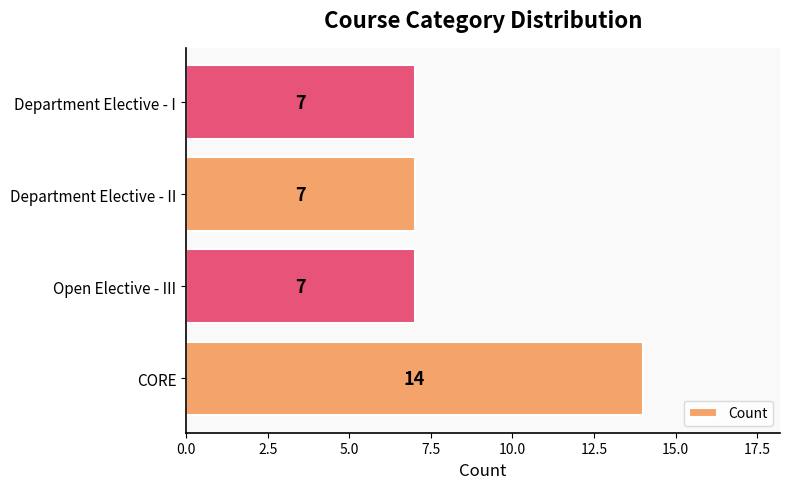

Which has a higher value, CORE or Open Elective - III?

CORE